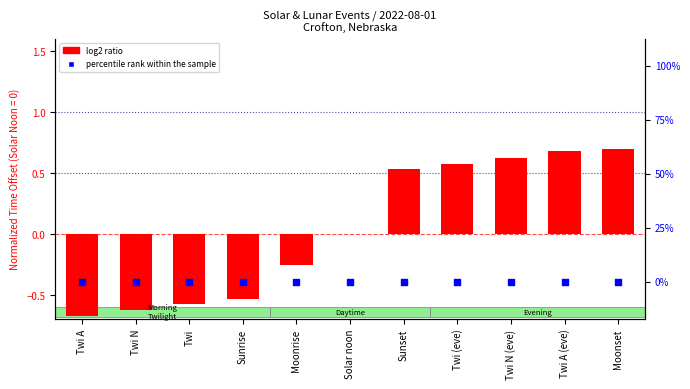

Which series has the widest spread of Y values?

log2 ratio